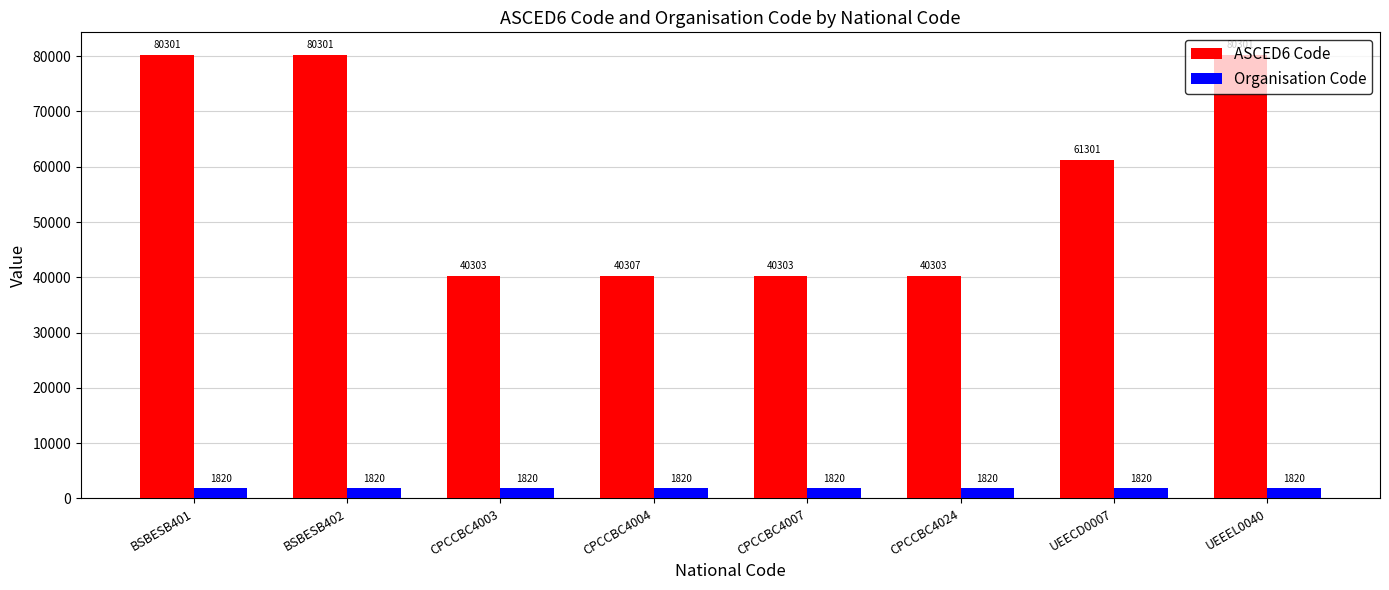

List the series in order of their overall mean, highest first.

ASCED6 Code, Organisation Code